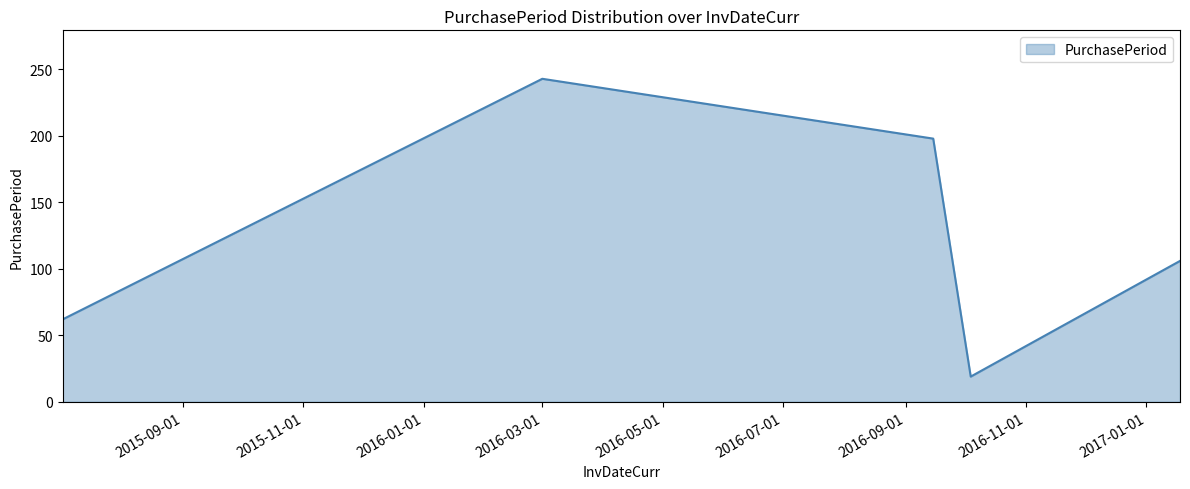

How many interior local valleys (lower than both neighbors) does the data have?

1